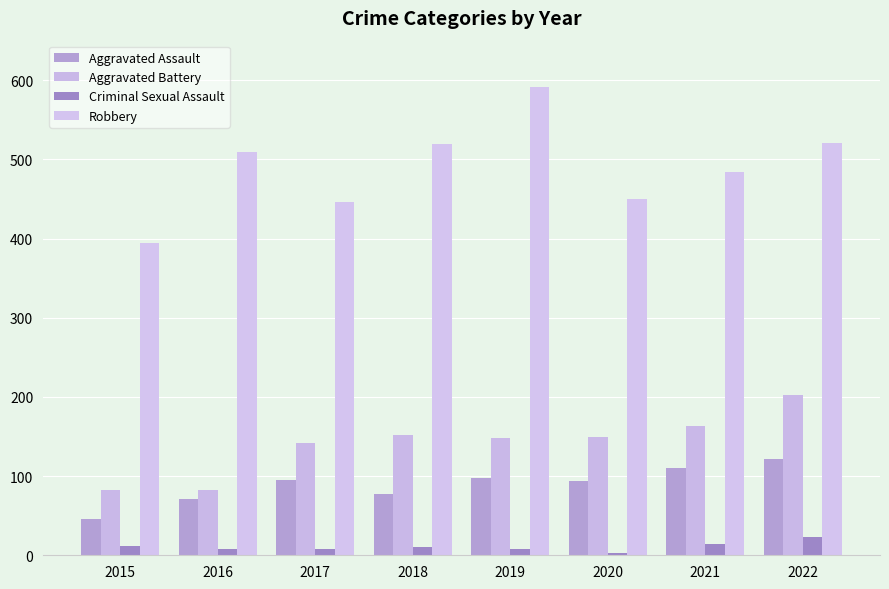

The Aggravated Battery series shows 73 at 2019. True or false?

False